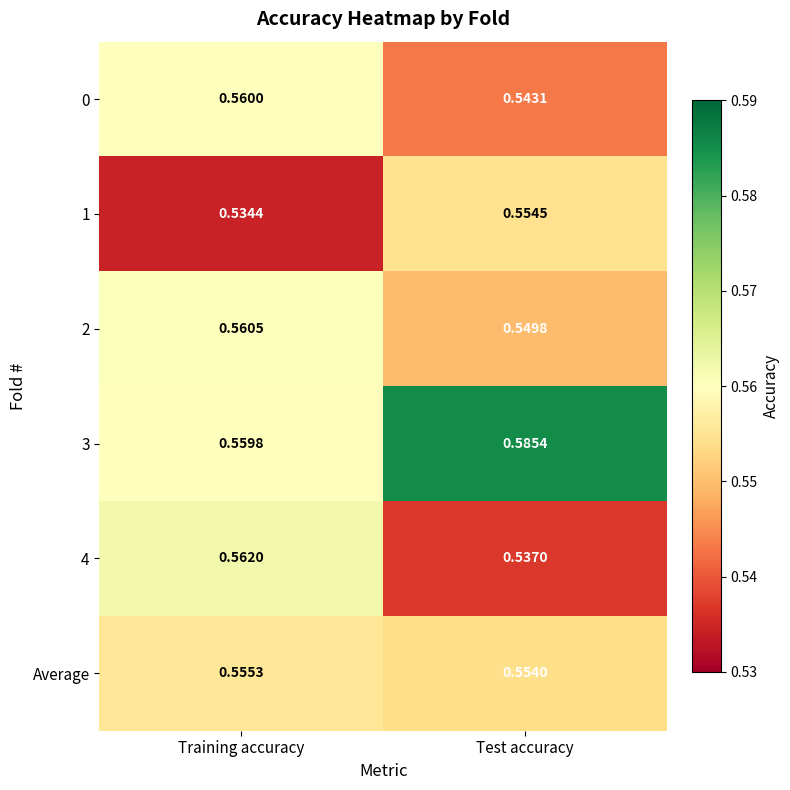

At which category is the sum across all series the highest?

Training accuracy